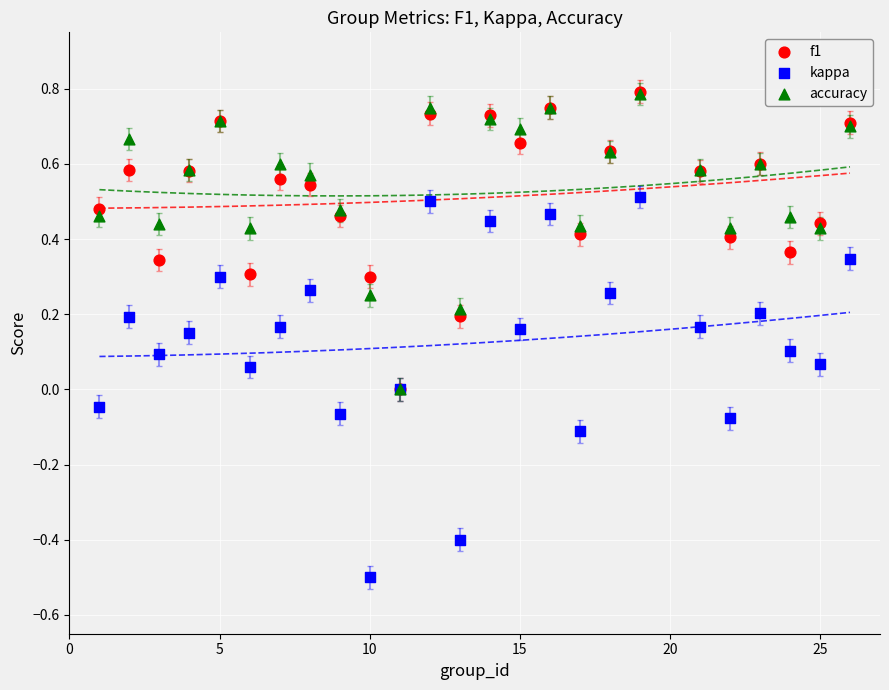

What are all the series names shown in the legend?

f1, kappa, accuracy